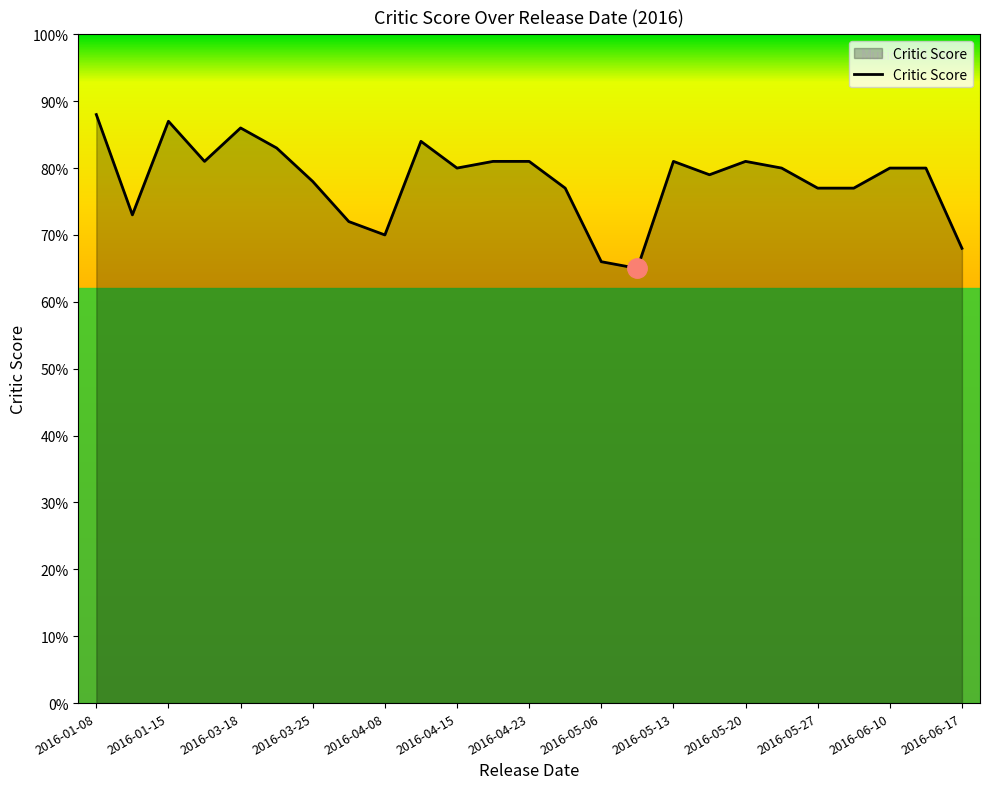

What is the minimum value shown in the chart?

65